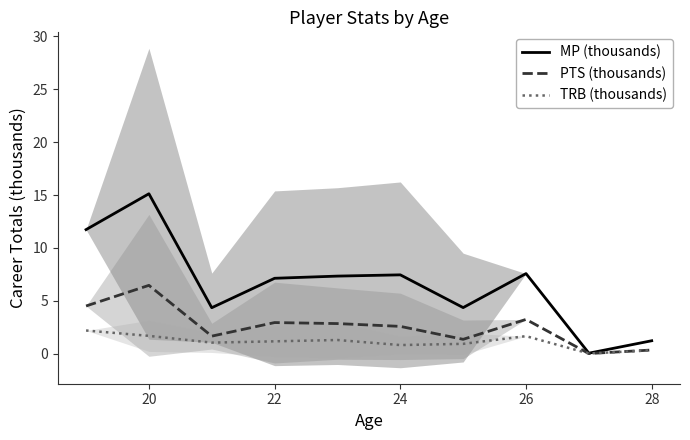

What is the sum of all TRB (thousands) values?

11.1